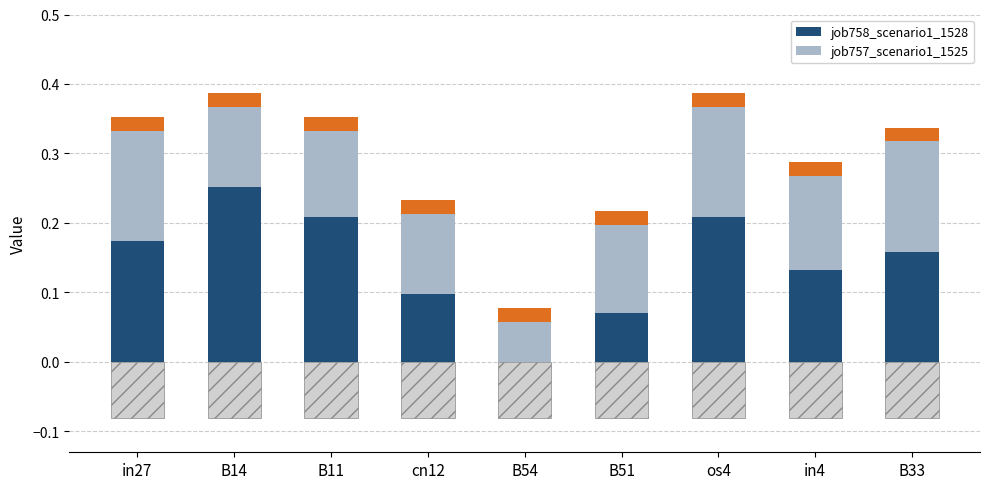

Which has a higher value, B11 or cn12?

B11